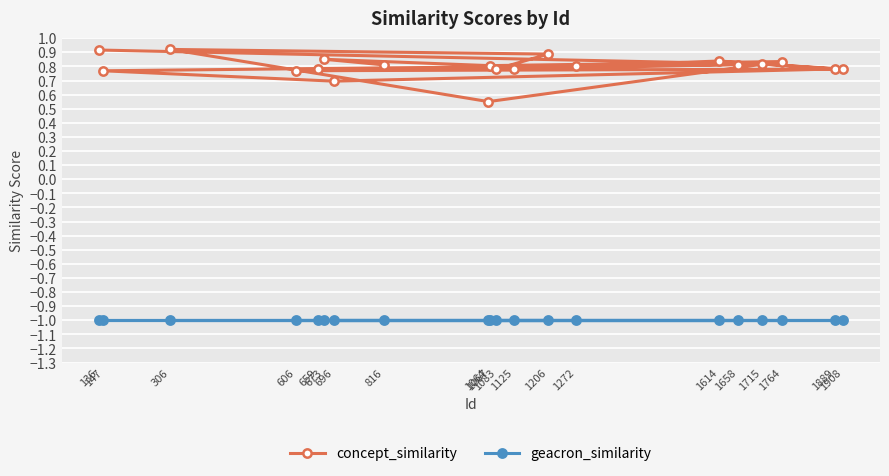

The concept_similarity series shows 0.8 at 1658. True or false?

True